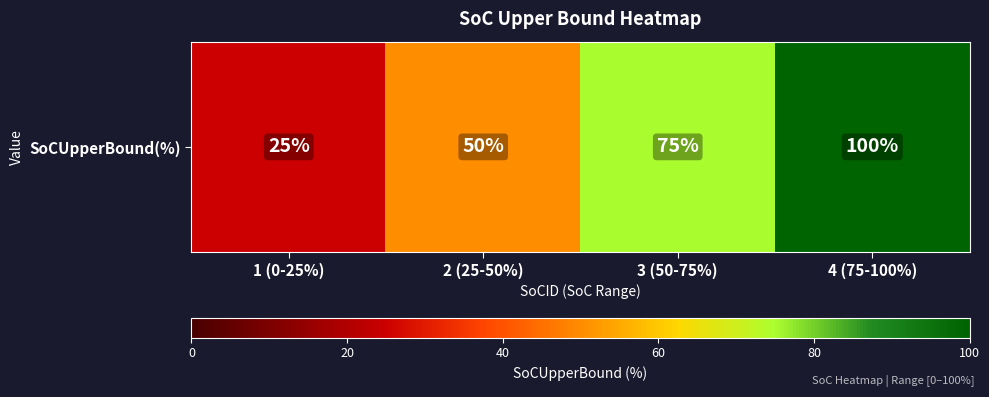

Reading left to right, transcribe all the data shown in this chart.

1 (0-25%)=25	2 (25-50%)=50	3 (50-75%)=75	4 (75-100%)=100